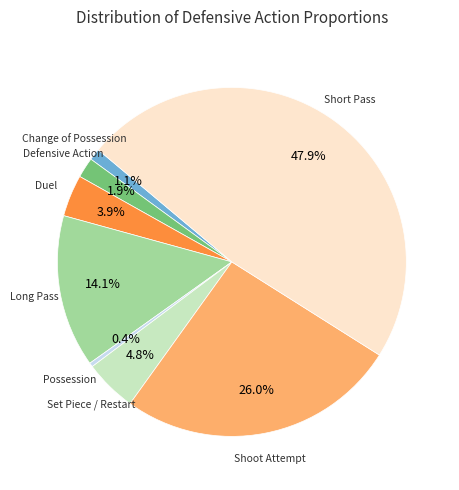

Is there any slice that represents more than half of the pie?

No